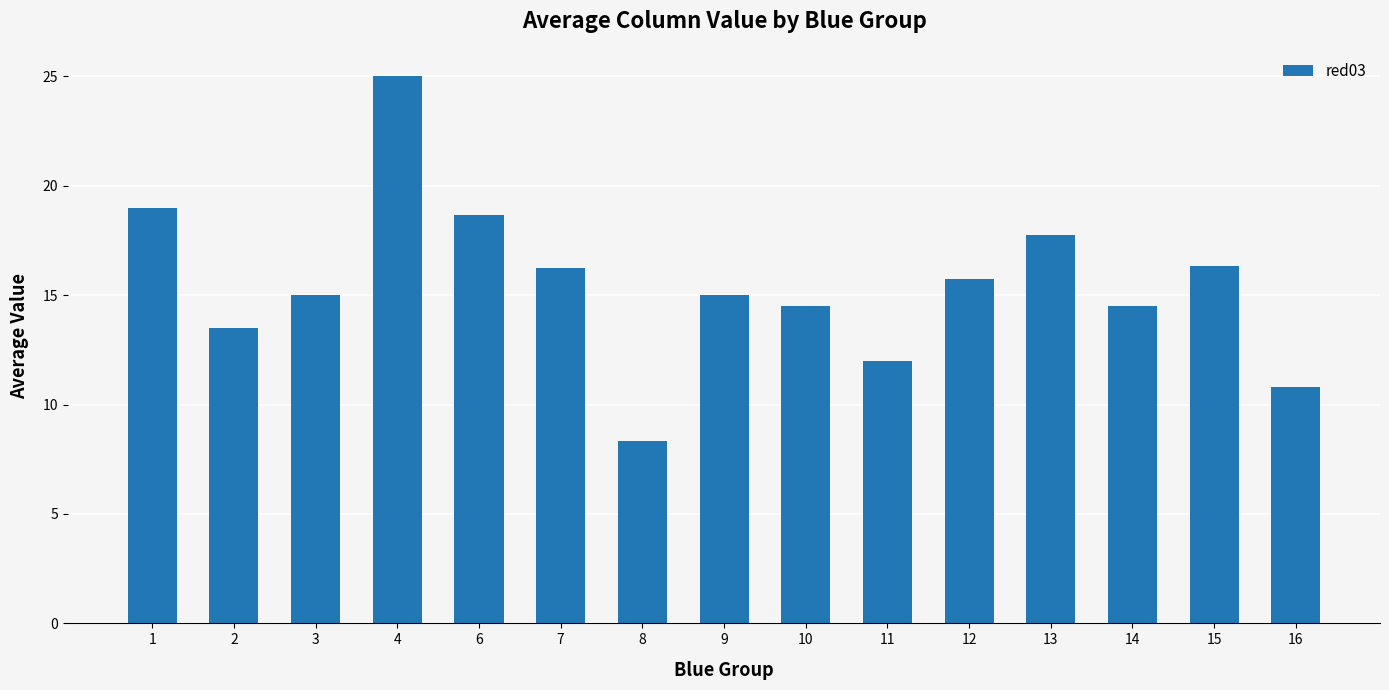

The chart shows a value of 21.5 at 2. True or false?

False